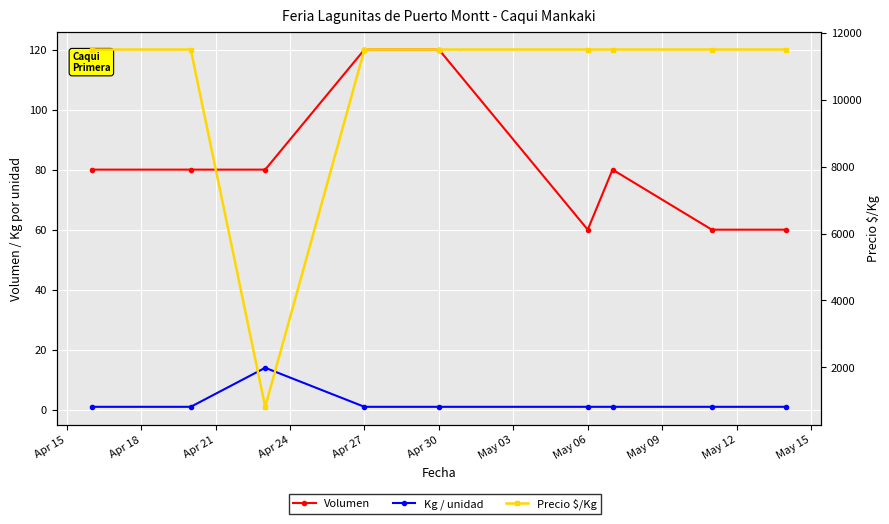

True or false: Volumen and Precio $/Kg cross at least once.

False